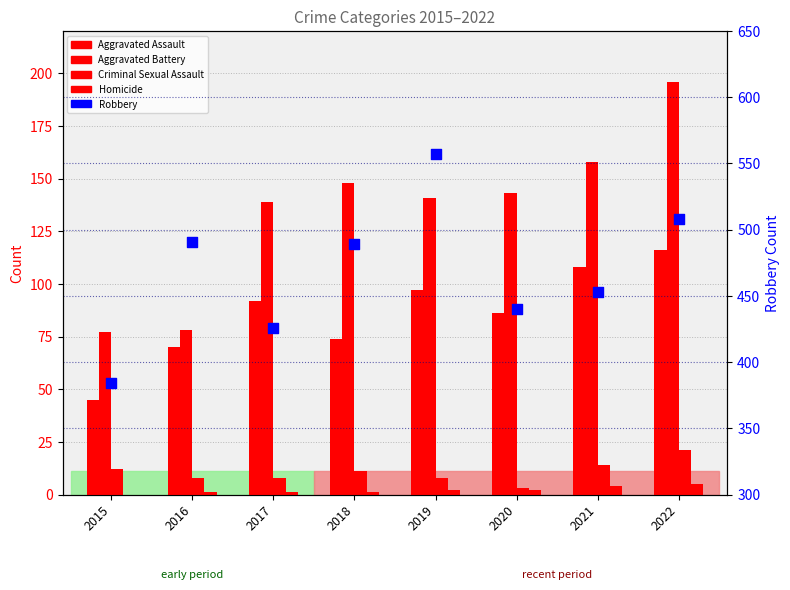

Is the value of Aggravated Battery at 2016 greater than the value of Homicide at 2020?

Yes